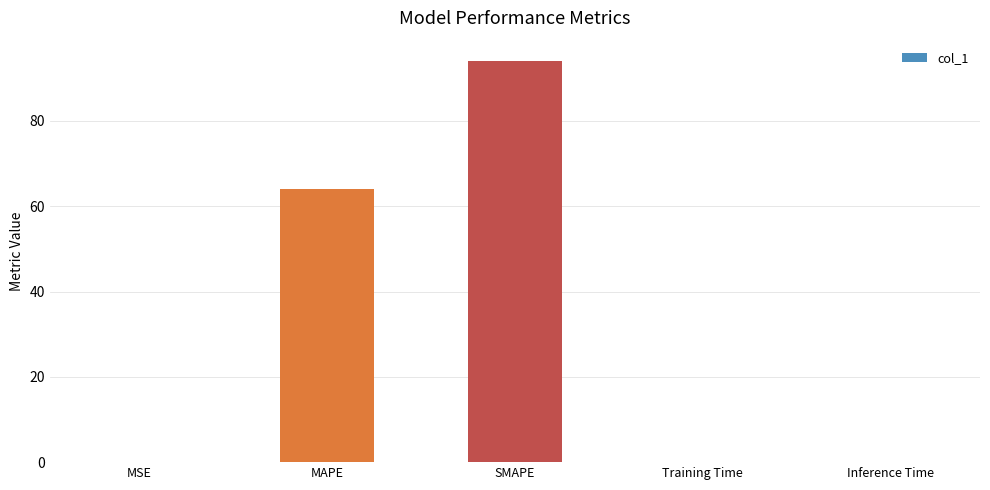

What is the ratio of the value at MAPE to the value at SMAPE?

0.7